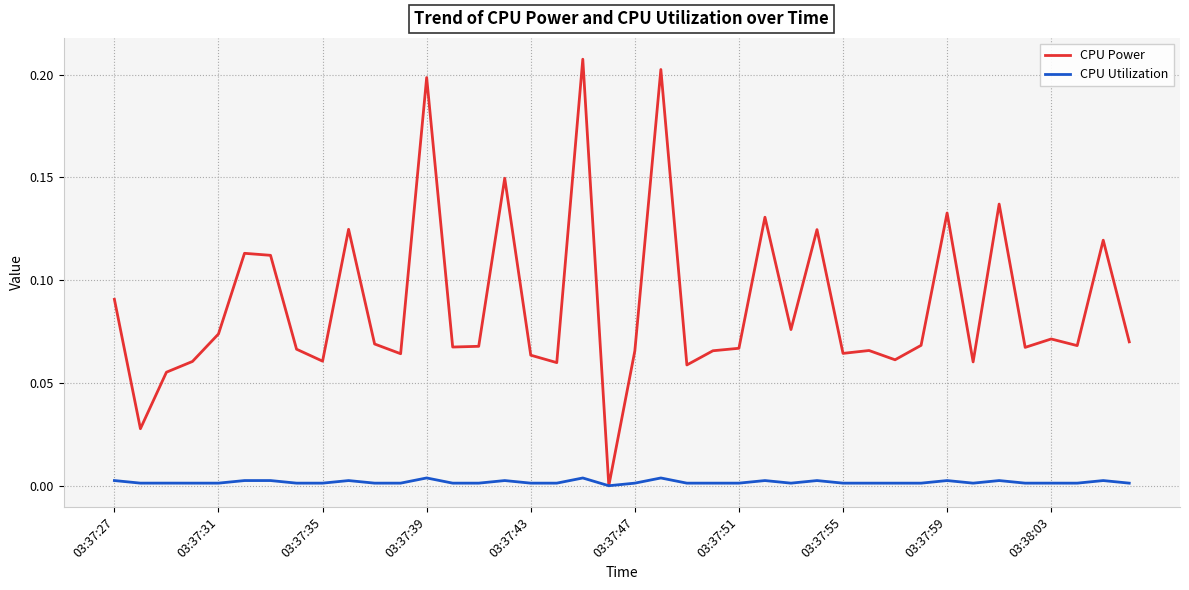

Which series has the widest spread of values?

CPU Power